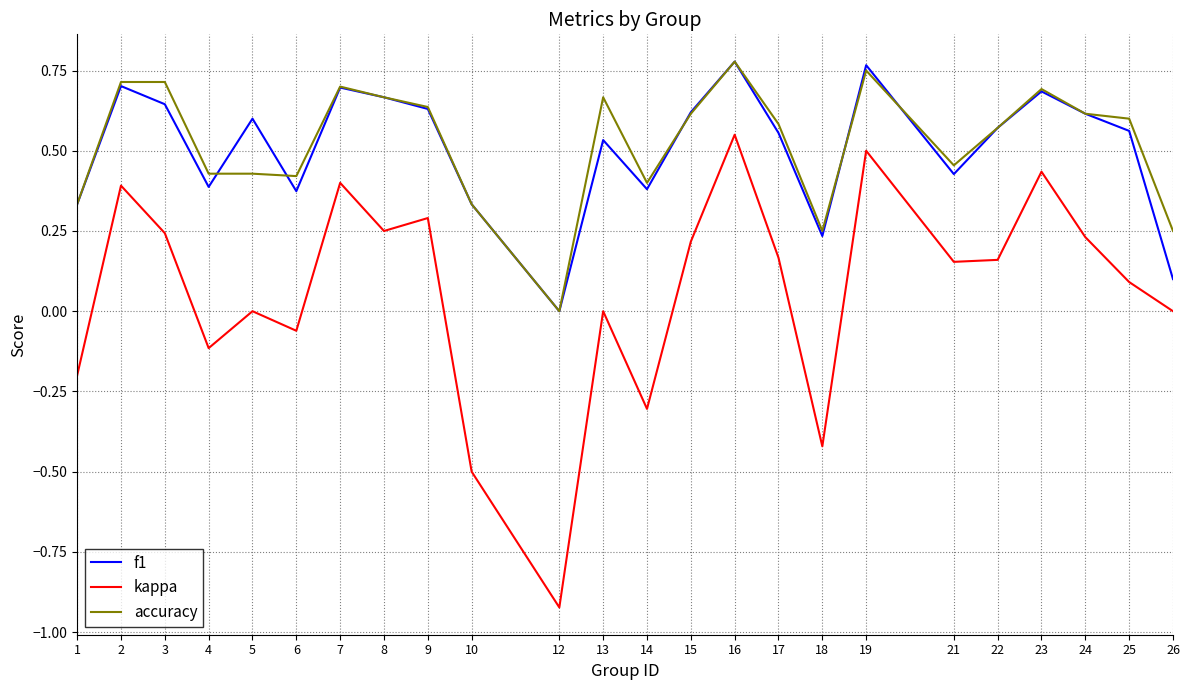

Which series changed the most between 16 and 17?

kappa